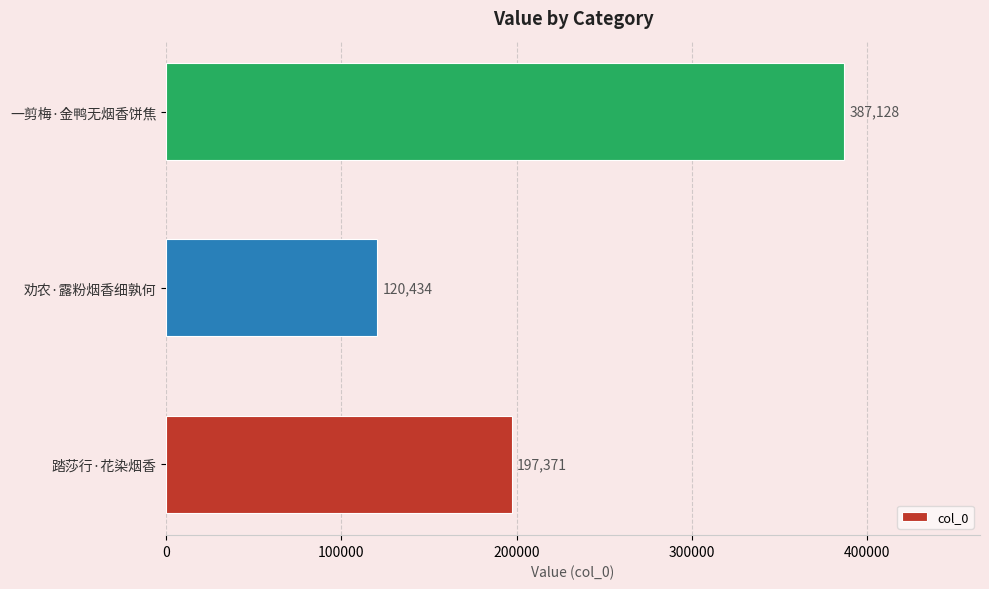

List the labels in order of value, smallest first.

劝农·露粉烟香细孰何, 踏莎行·花染烟香, 一剪梅·金鸭无烟香饼焦